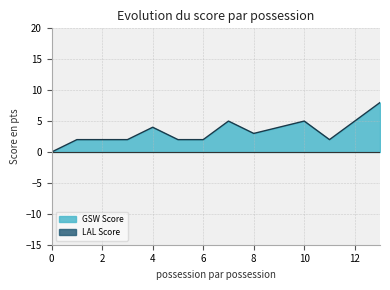

The value of GSW Score at 11 is 13. True or false?

False